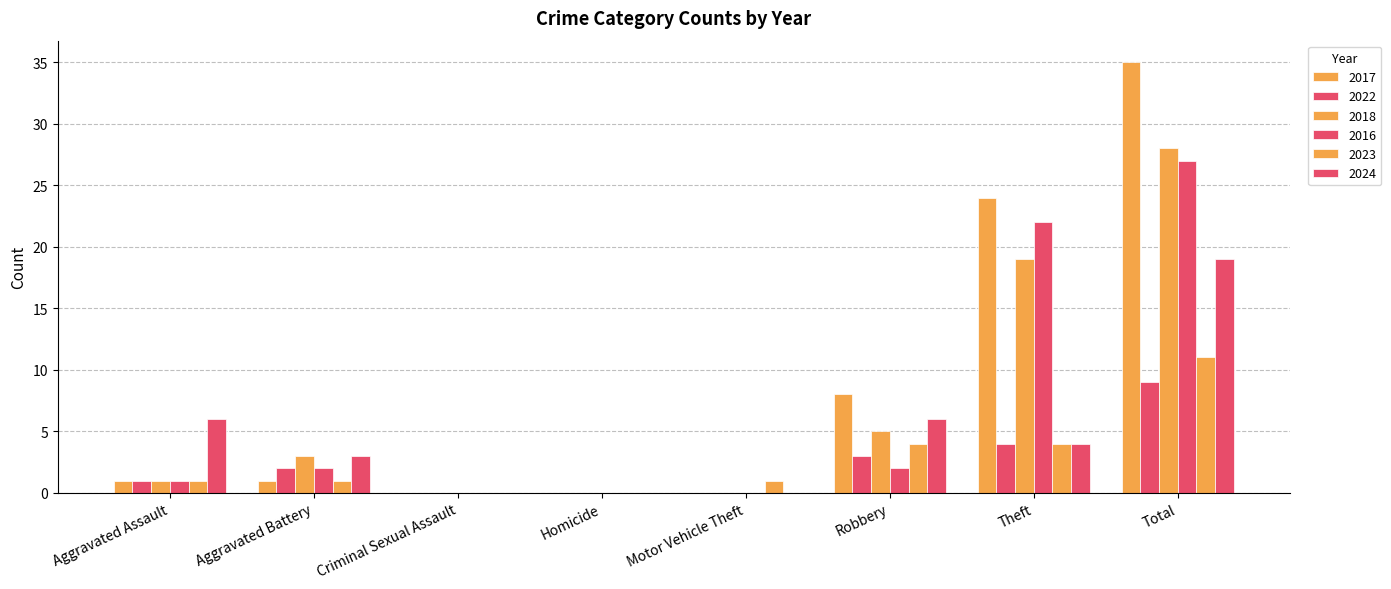

How many categories are shown in the chart?

8